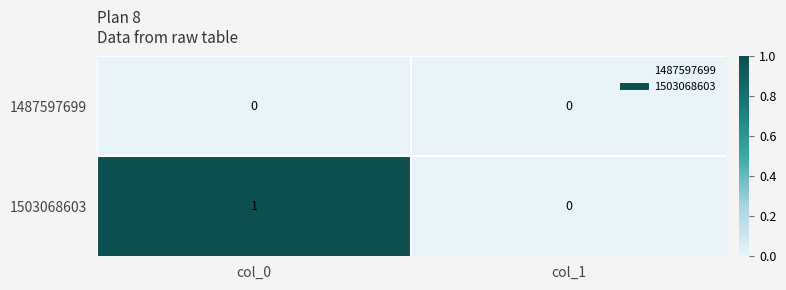

Reading right to left, transcribe all the data shown in this chart.

1487597699: col_1=0	col_0=0
1503068603: col_1=0	col_0=1